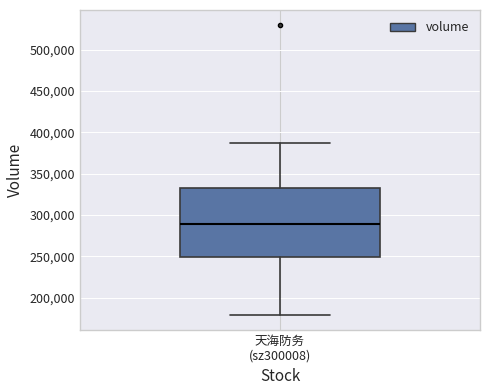

Transcribe this box plot: give where the median line is, the range the box spans, and where the two whiskers end, as read against the y-axis. The values are not printed on the chart, so give them approximately, as read against the axis.

median 290000, box 250000 to 335000, whiskers 180000 to 390000